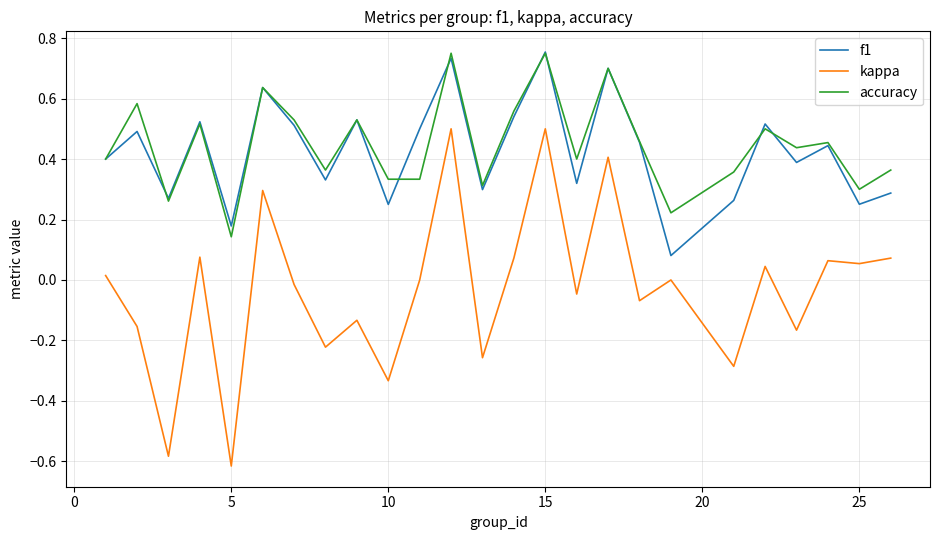

True or false: f1 and kappa intersect in this chart.

False